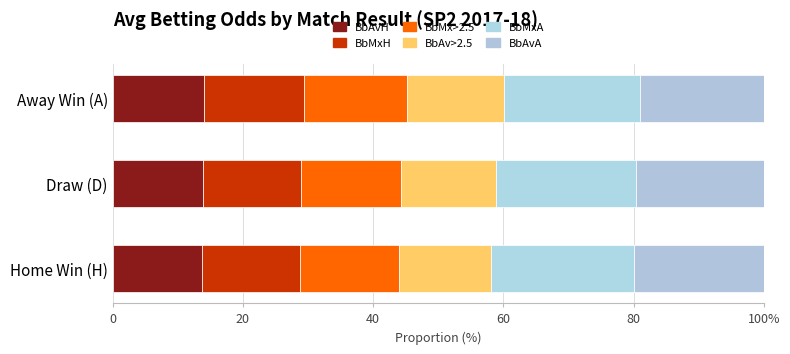

What is the value of the BbMxA bar at the 1st from the left?

21.9